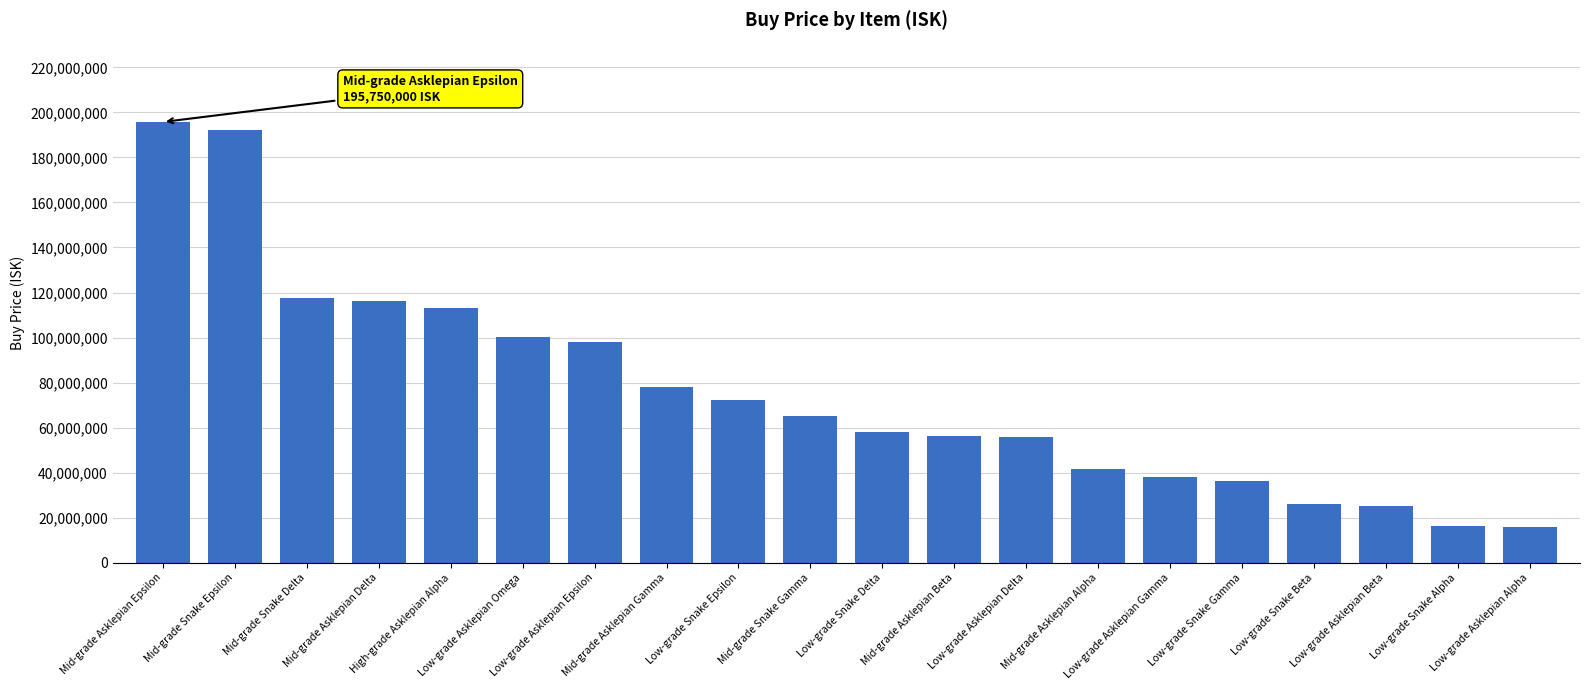

Which has a higher value, Low-grade Asklepian Delta or Low-grade Asklepian Omega?

Low-grade Asklepian Omega